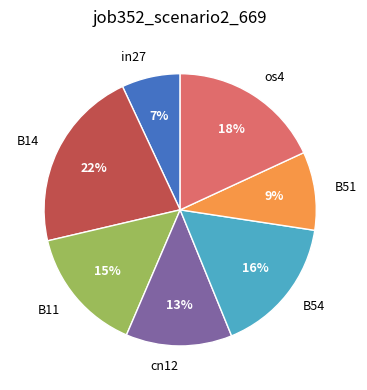

Count the number of slices in the pie.

7